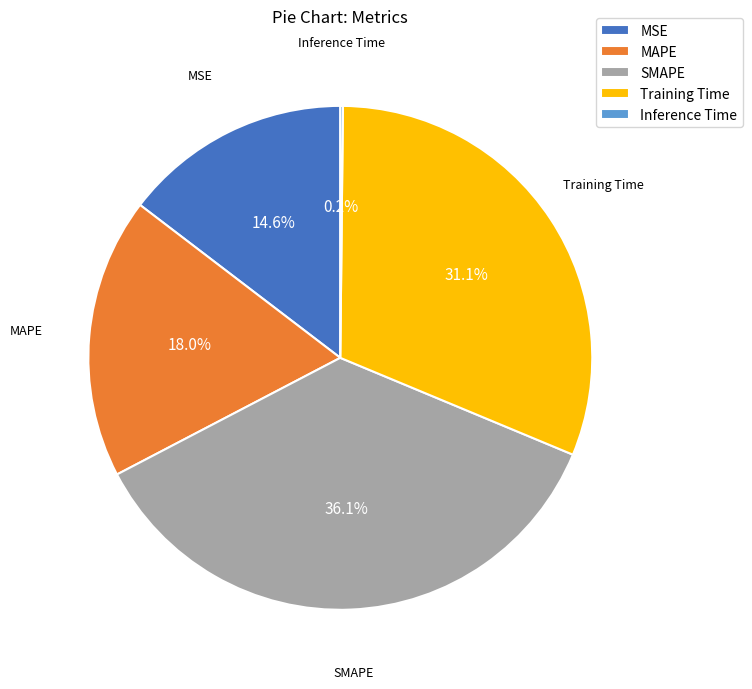

Does MAPE account for over 50% of the chart?

No